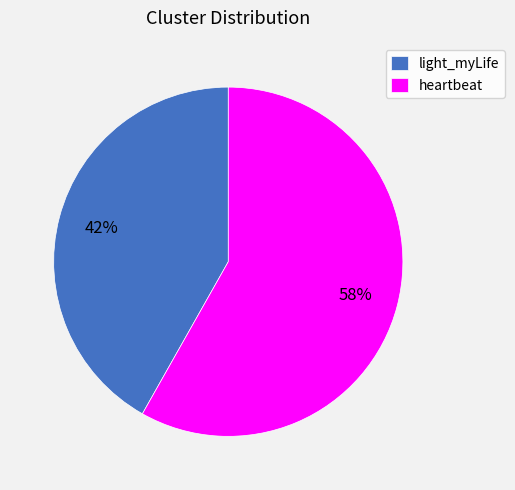

Which category has the biggest portion of the pie?

heartbeat